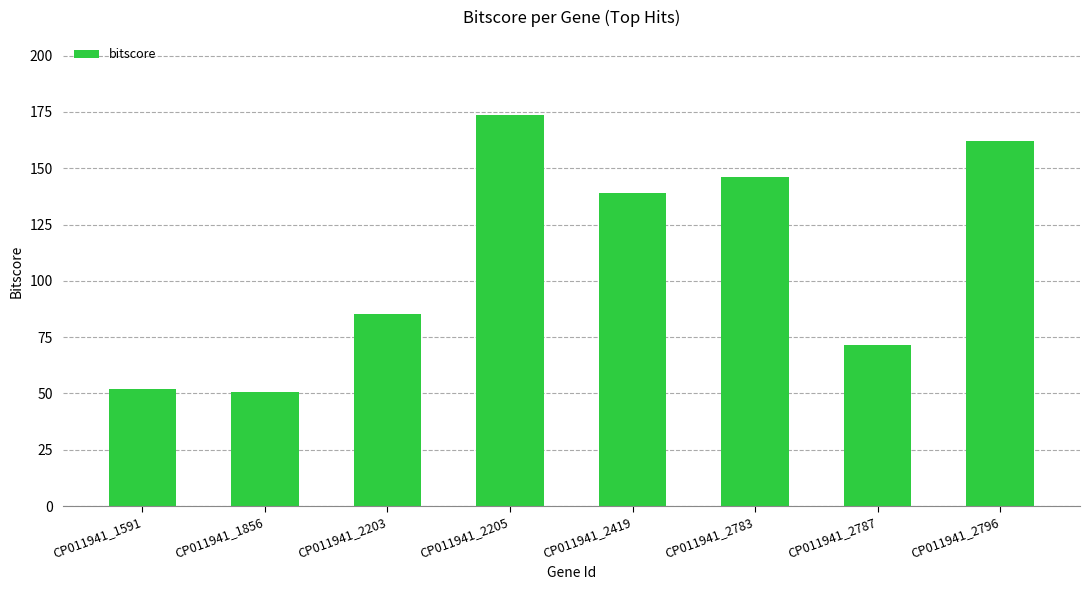

What is the value of the 7th bar from the left?

71.4